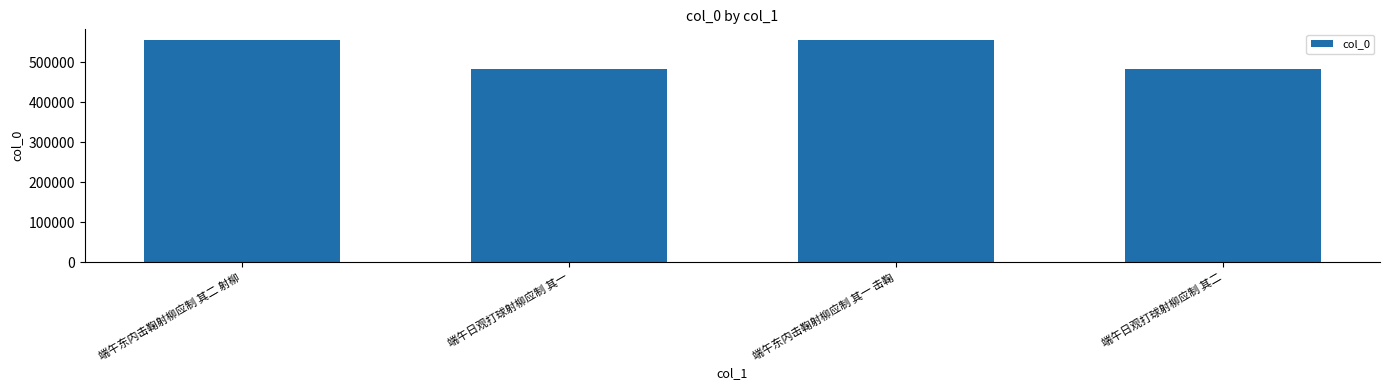

What is the greatest value displayed?

554342